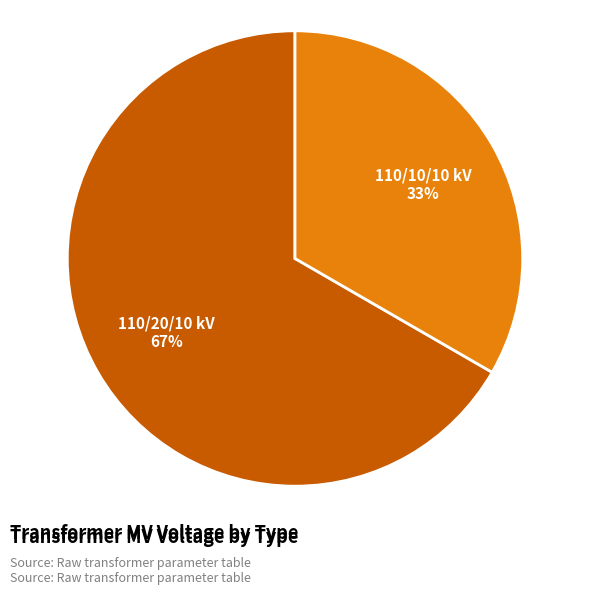

To the nearest percent, what is the average slice percentage?

50%